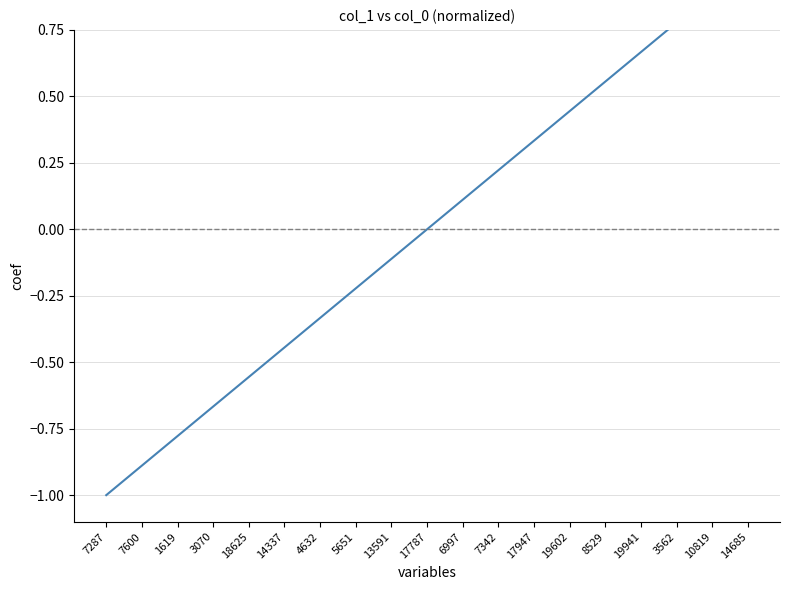

Is this an area chart (filled region under the line)?

No